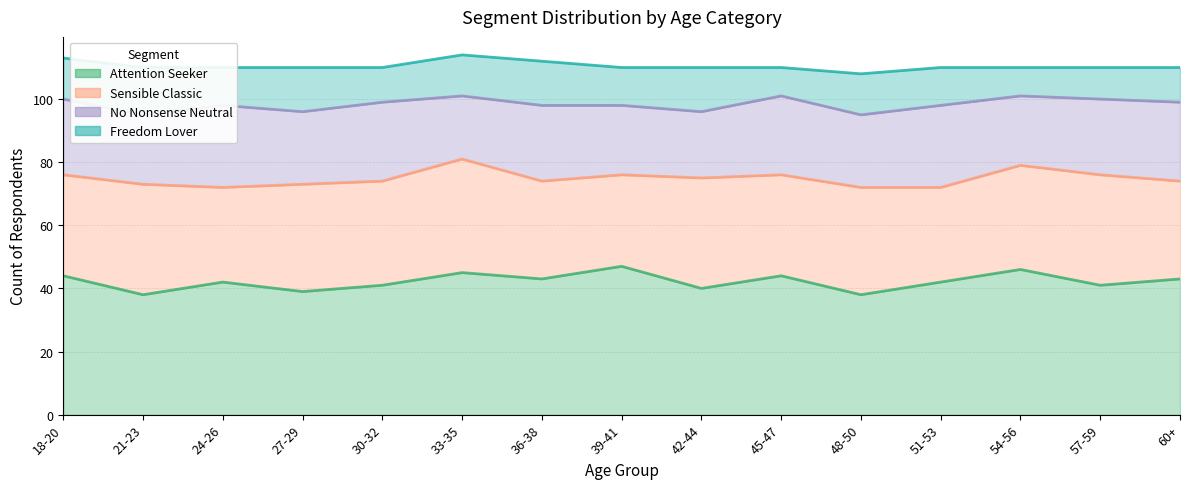

True or false: Attention Seeker and Freedom Lover intersect in this chart.

False